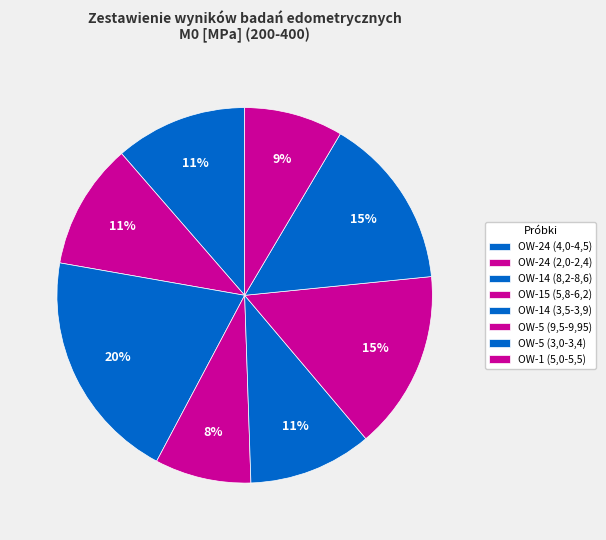

Is the sum of OW-14 (3,5-3,9) and OW-14 (8,2-8,6) greater than half?

No